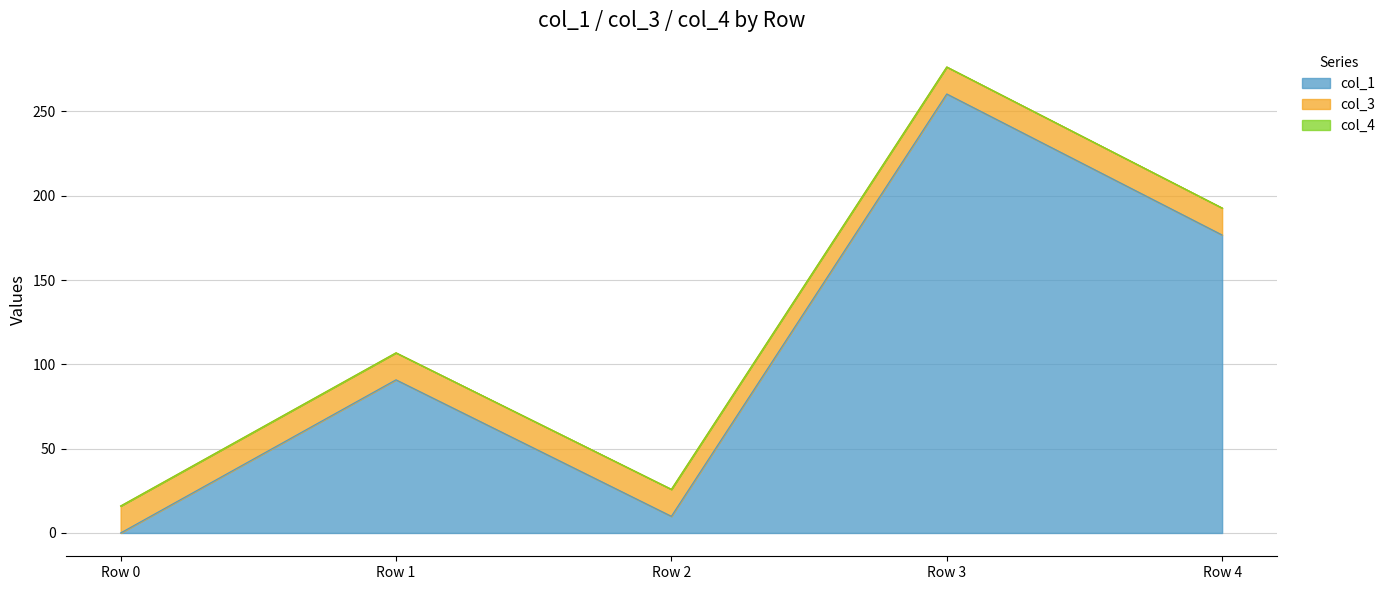

Between Row 4 and Row 0, which is larger?

Row 4